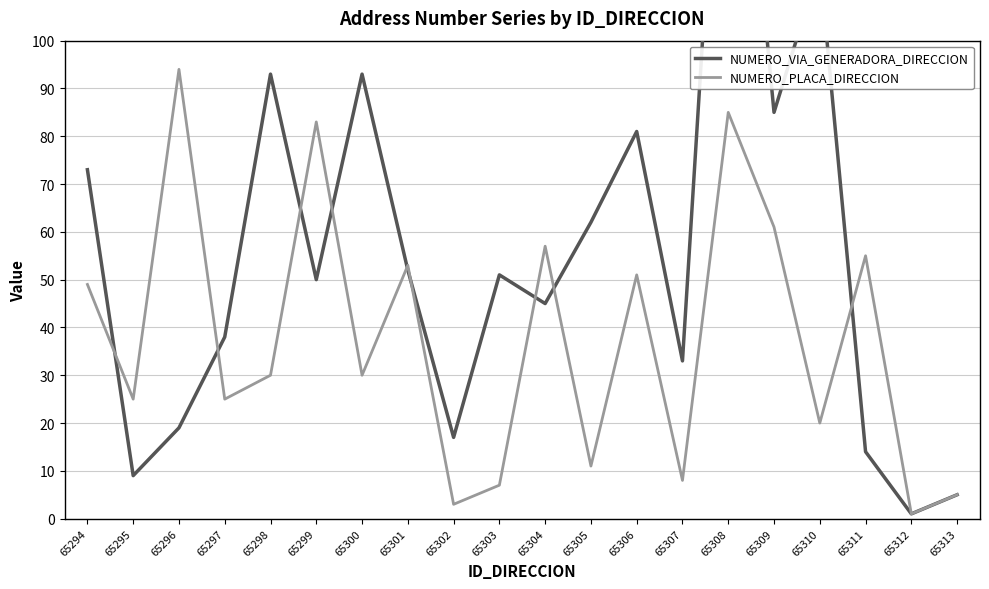

How many categories are shown in the chart?

20